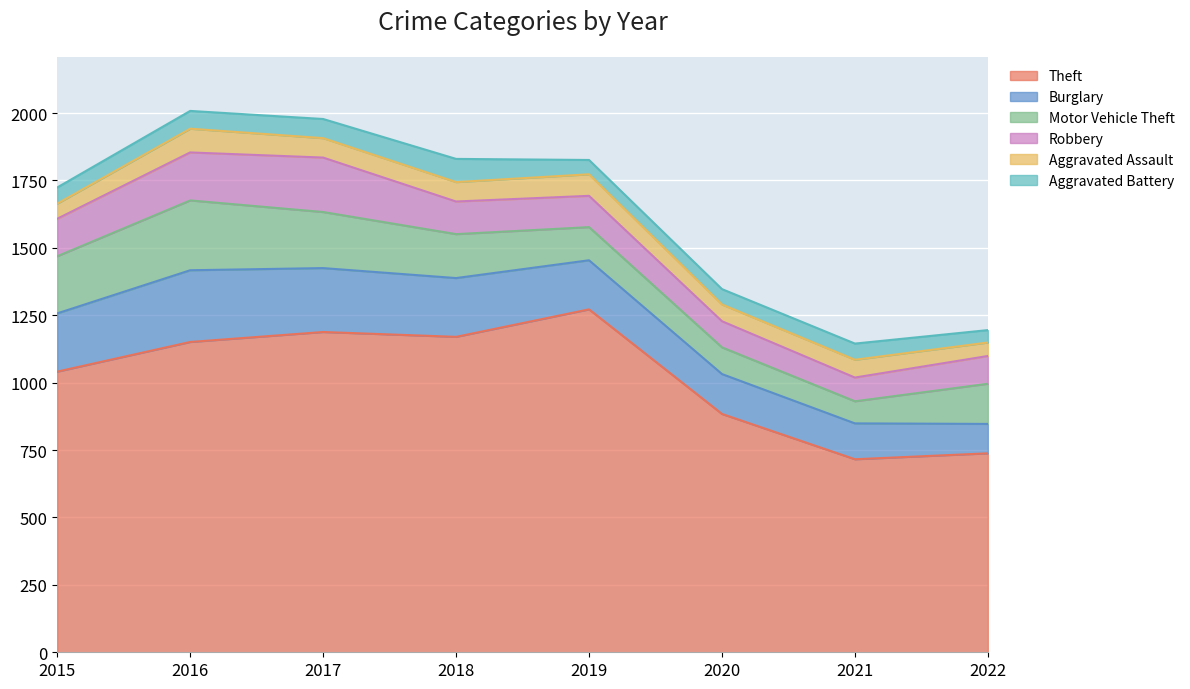

Between 2022 and 2018, which is larger?

2018